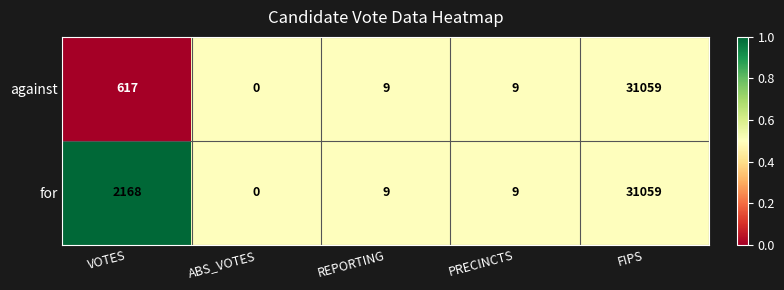

How many distinct data groups are displayed?

2